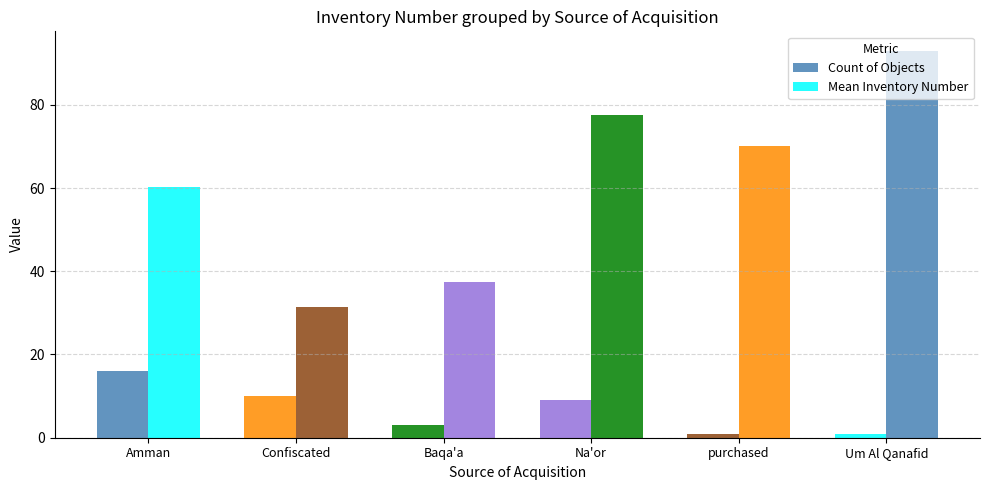

How many groups of bars are there?

6